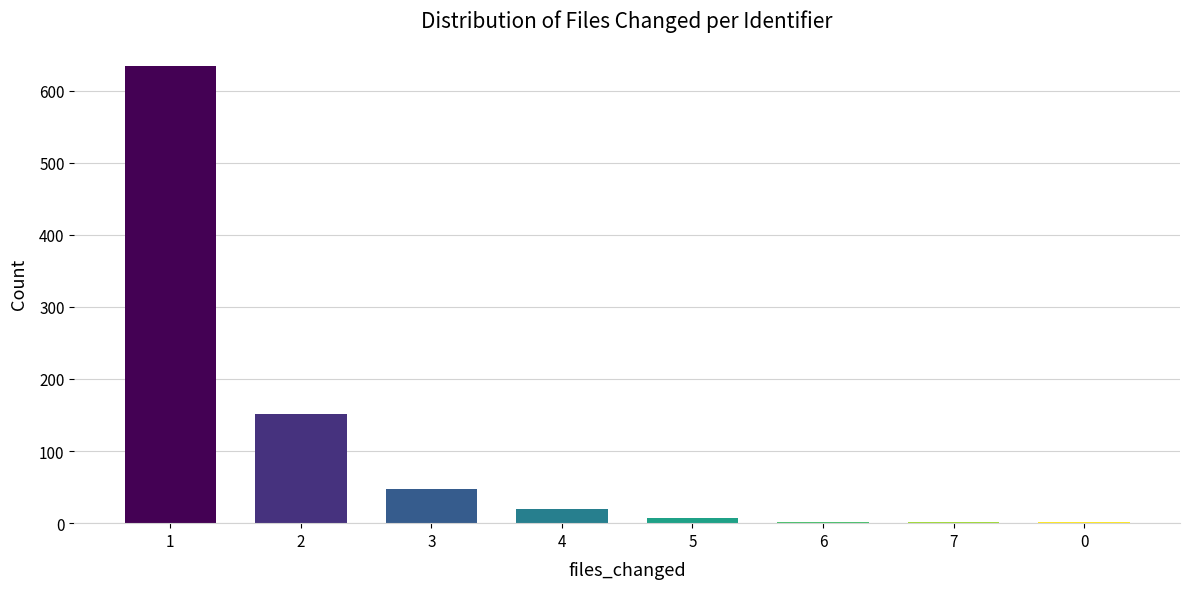

What is the maximum value shown in the chart?

634